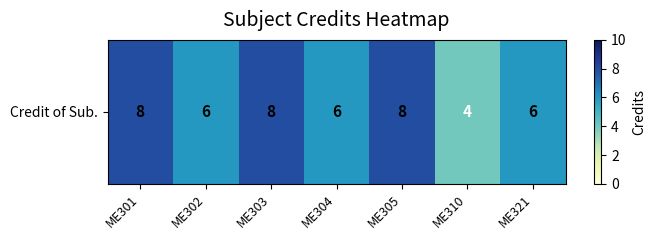

How many data points are less than 6?

1